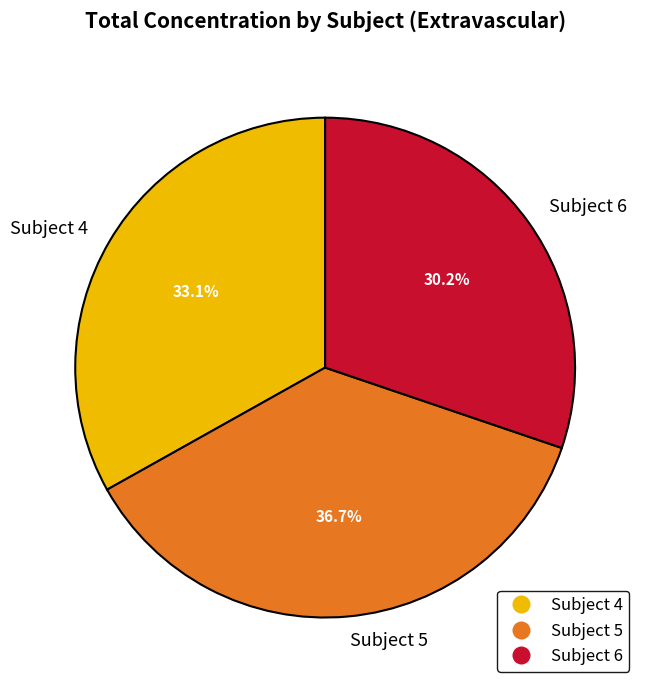

Which has a higher value, Subject 5 or Subject 4?

Subject 5